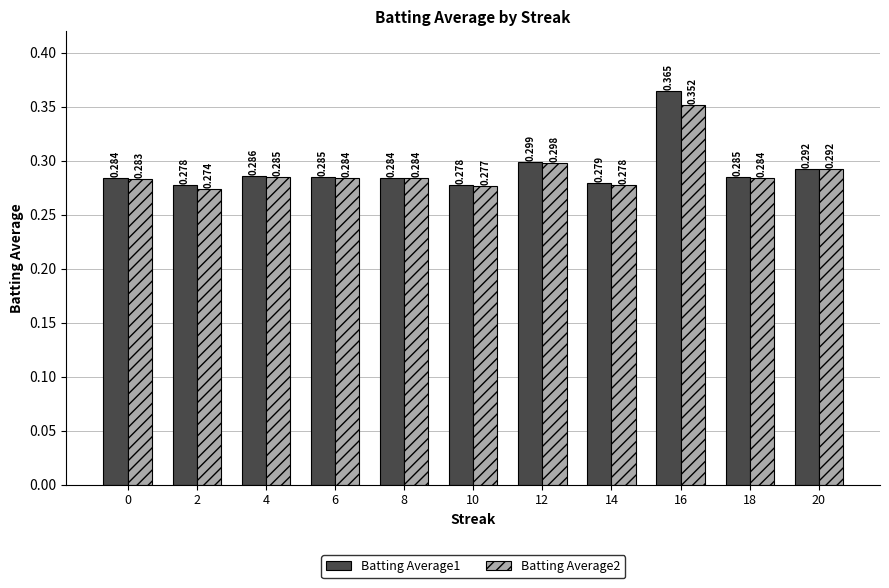

Is the value of Batting Average1 at 16 greater than the value of Batting Average2 at 14?

Yes